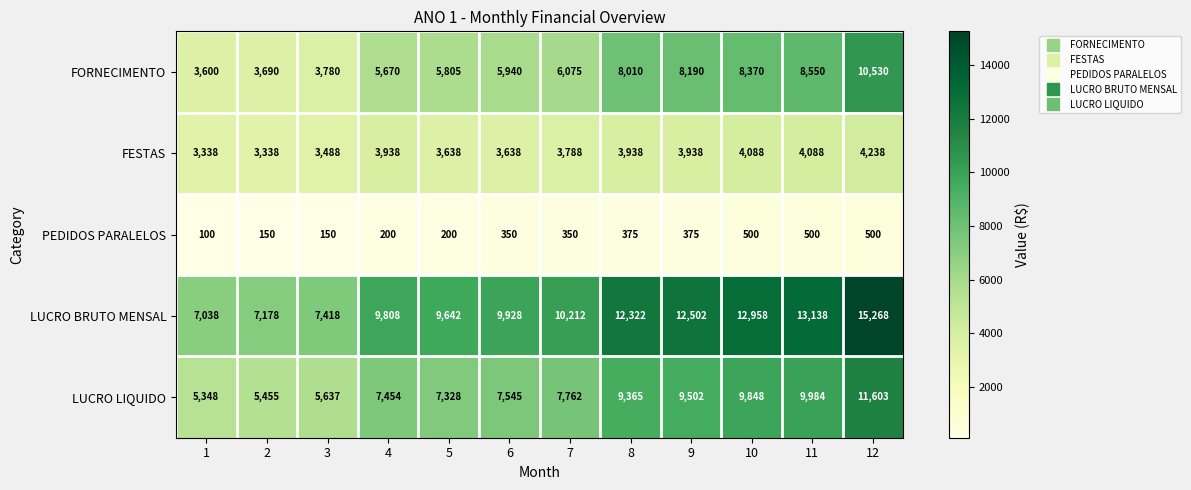

What is the sum of all LUCRO LIQUIDO values?

96831